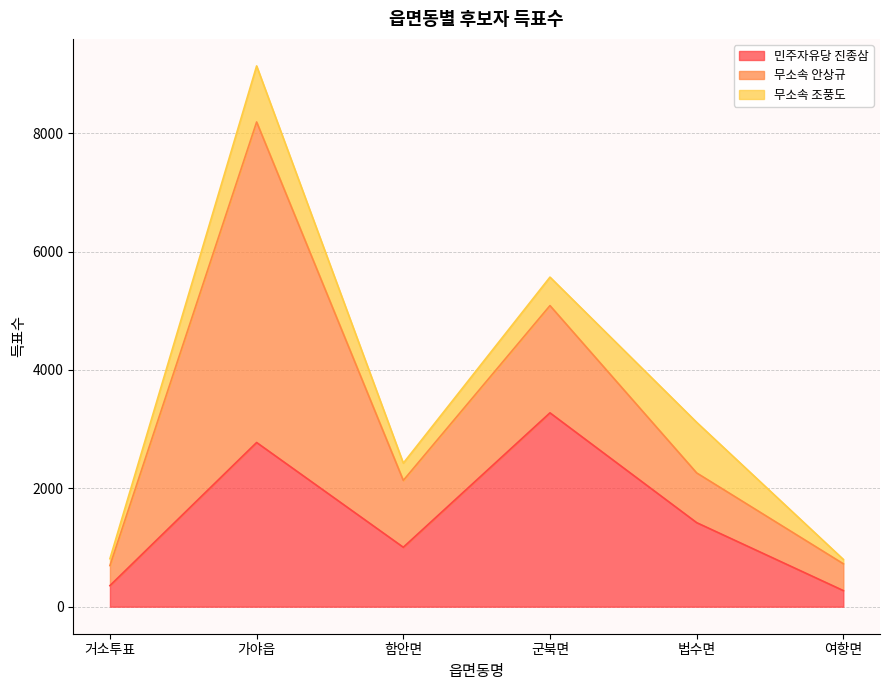

Is it true that 무소속 안상규 equals 509 at 거소투표?

False